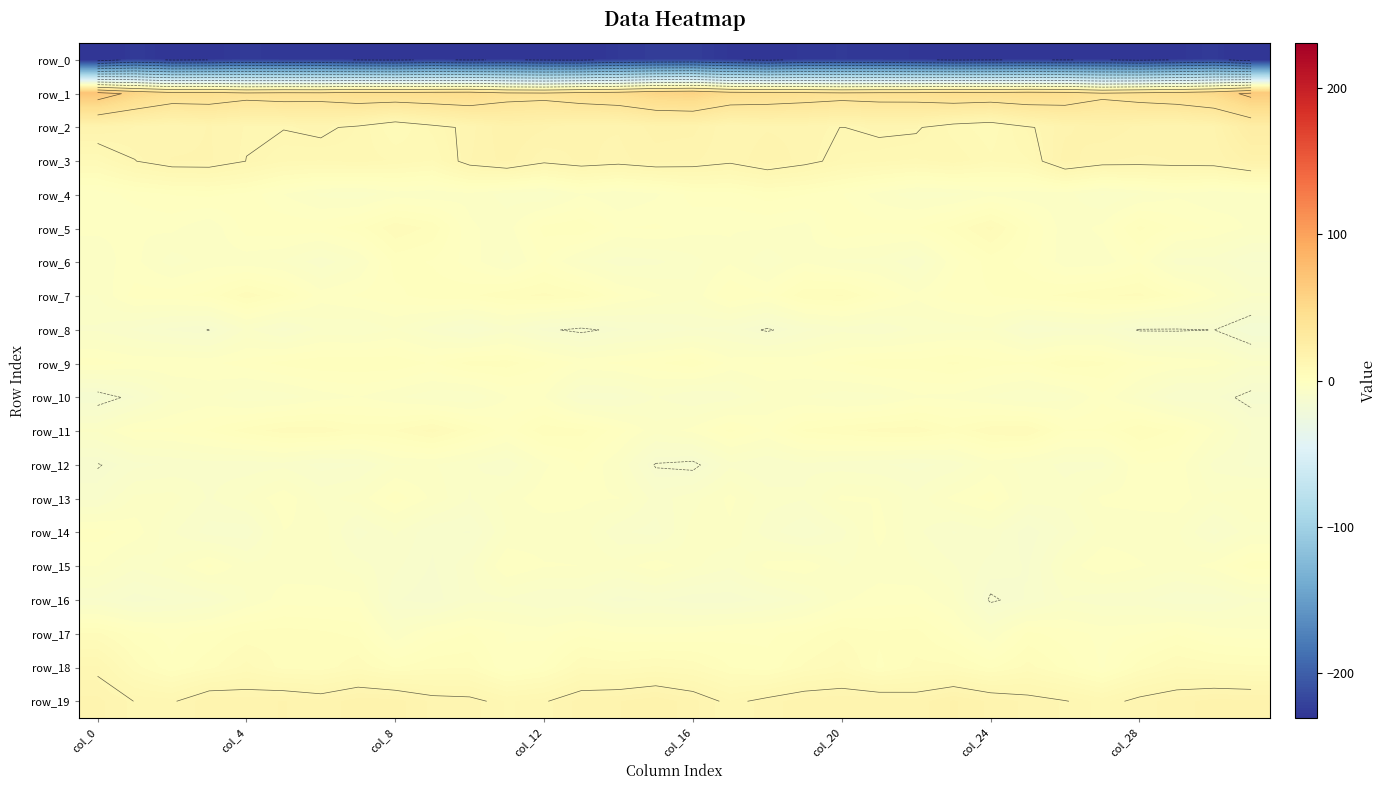

What is the sum of all row_15 values?

-156.9